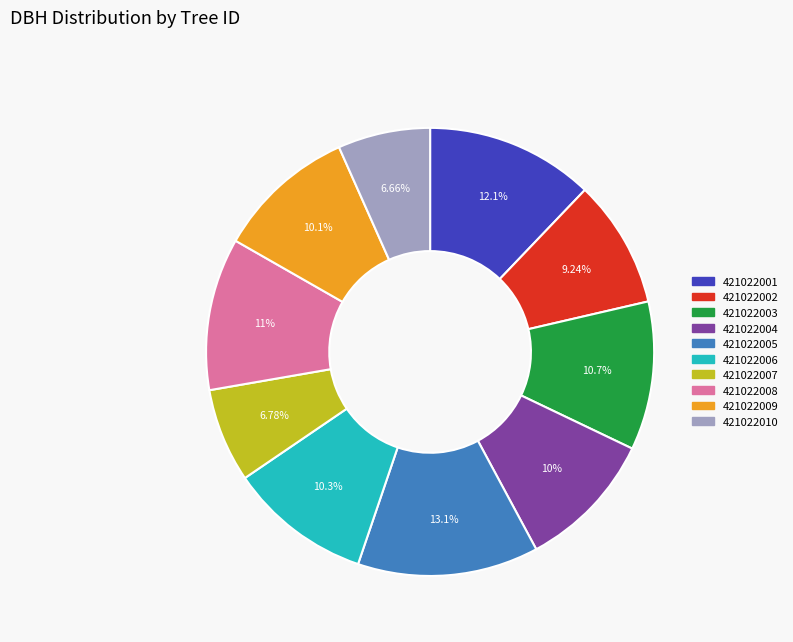

Is the sum of 421022002 and 421022001 greater than half?

No